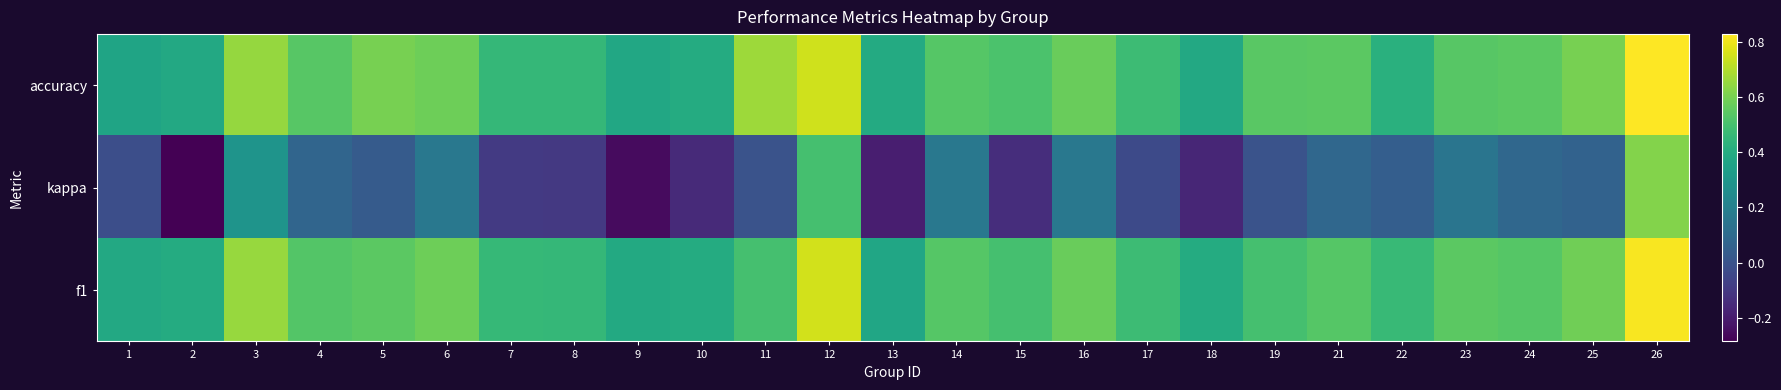

Reading right to left, list all the values displayed in this chart.

accuracy: 26=0.8	25=0.6	24=0.5	23=0.5	22=0.4	21=0.5	19=0.5	18=0.4	17=0.5	16=0.6	15=0.5	14=0.5	13=0.4	12=0.7	11=0.7	10=0.4	9=0.4	8=0.5	7=0.5	6=0.6	5=0.6	4=0.5	3=0.7	2=0.4	1=0.4
kappa: 26=0.6	25=0.1	24=0.1	23=0.1	22=0.0	21=0.1	19=0.0	18=-0.2	17=-0.0	16=0.2	15=-0.1	14=0.2	13=-0.2	12=0.5	11=0.0	10=-0.2	9=-0.3	8=-0.1	7=-0.1	6=0.2	5=0.0	4=0.1	3=0.3	2=-0.3	1=-0.0
f1: 26=0.8	25=0.6	24=0.5	23=0.5	22=0.5	21=0.5	19=0.5	18=0.4	17=0.5	16=0.6	15=0.5	14=0.5	13=0.4	12=0.8	11=0.5	10=0.4	9=0.4	8=0.5	7=0.5	6=0.6	5=0.5	4=0.5	3=0.7	2=0.4	1=0.4